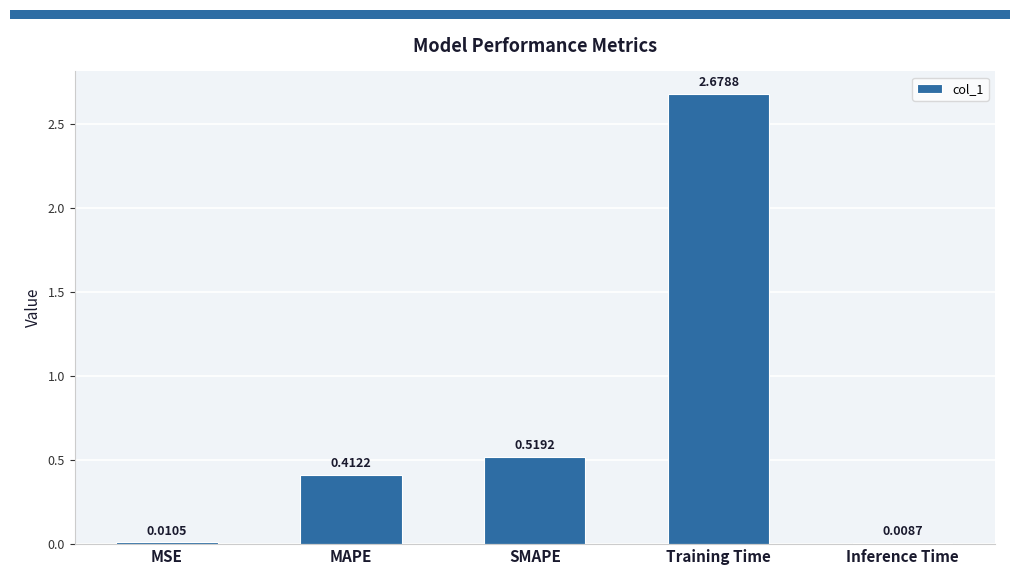

What is the label of the 1st bar from the left?

MSE